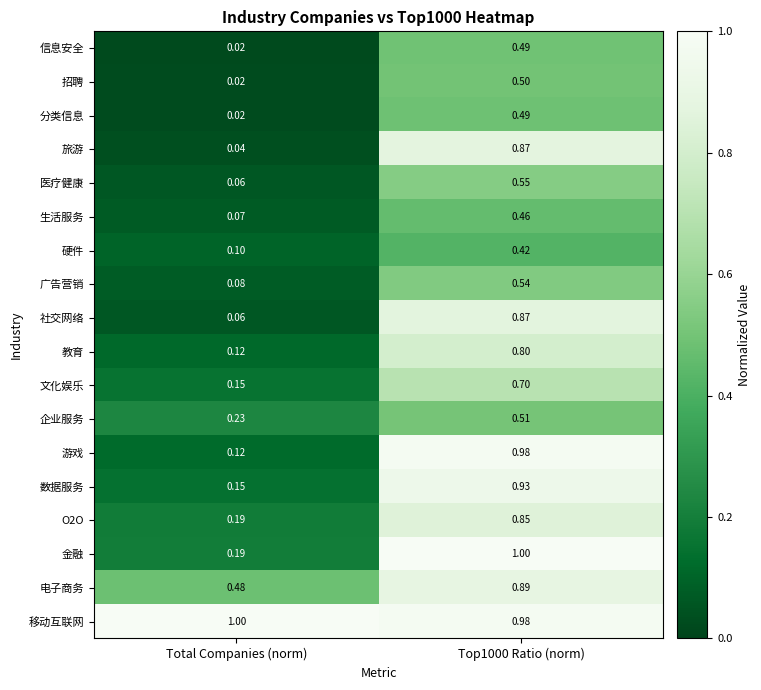

At which category is the sum across all series the highest?

Top1000 Ratio (norm)